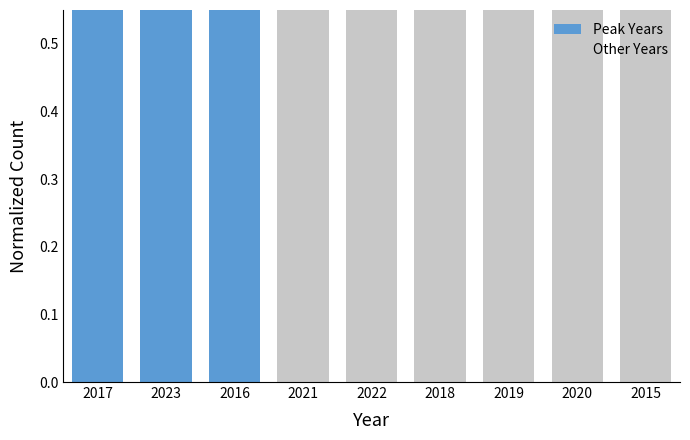

What is the smallest value displayed?

0.7